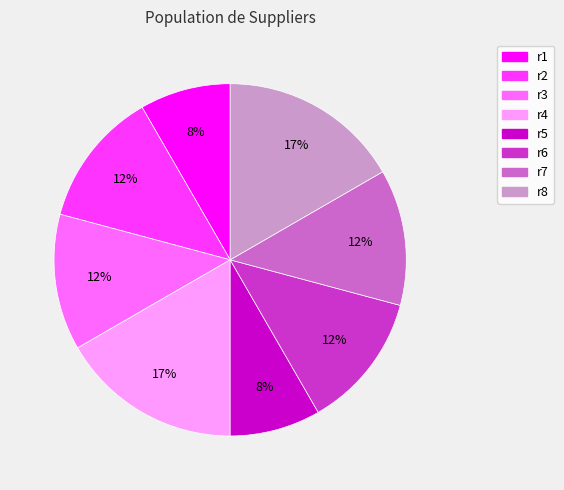

True or false: r5 accounts for 8% of the total.

True